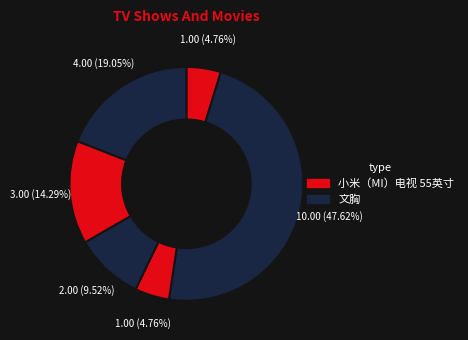

Which category has the biggest portion of the pie?

文胸